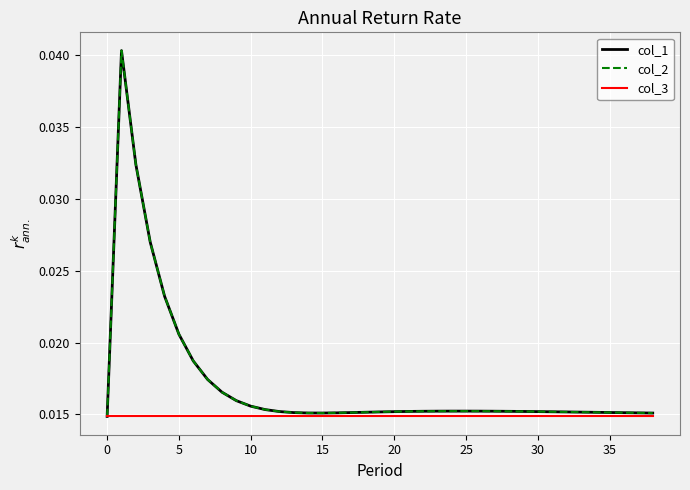

At how many categories does at least one series exceed 0?

39